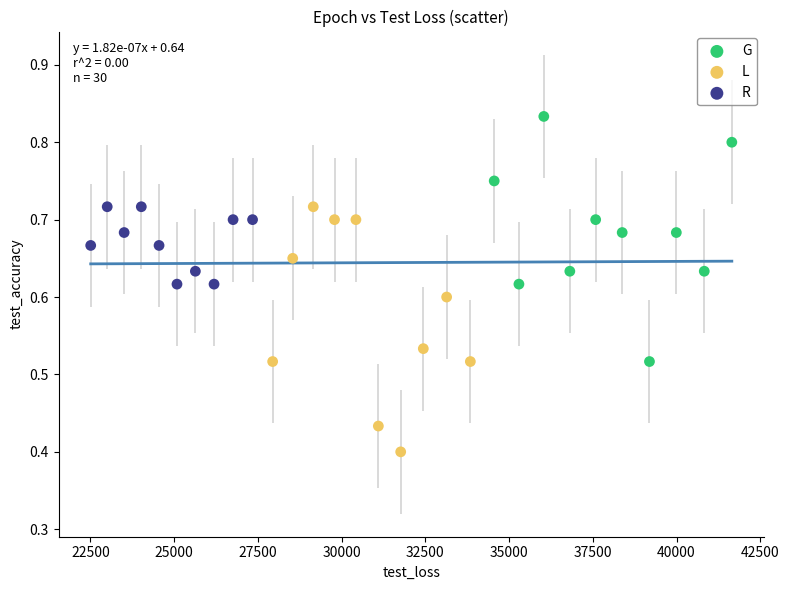

Which series reaches the maximum Y coordinate?

G